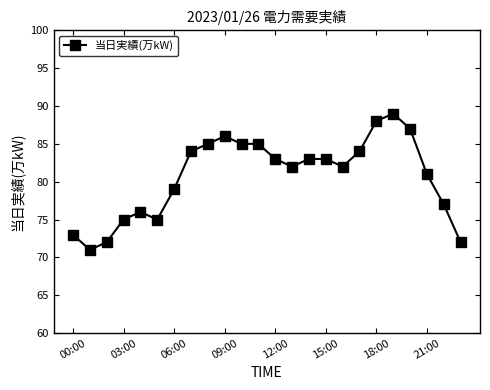

What is the maximum value shown in the chart?

89